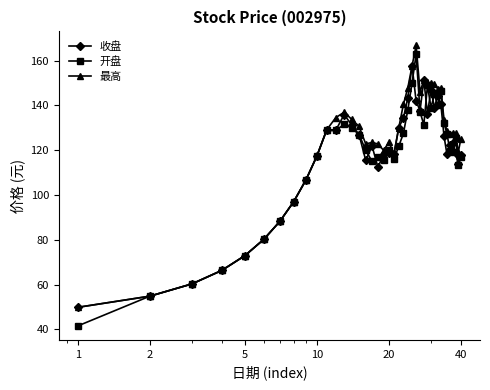

What is the lowest value of the 收盘 series?

49.8